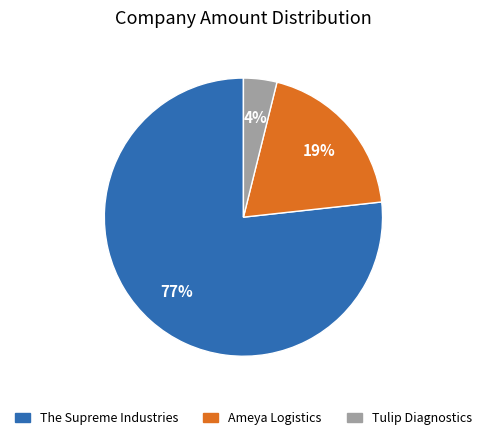

To the nearest percent, what is the combined percentage of Tulip Diagnostics and The Supreme Industries?

81%